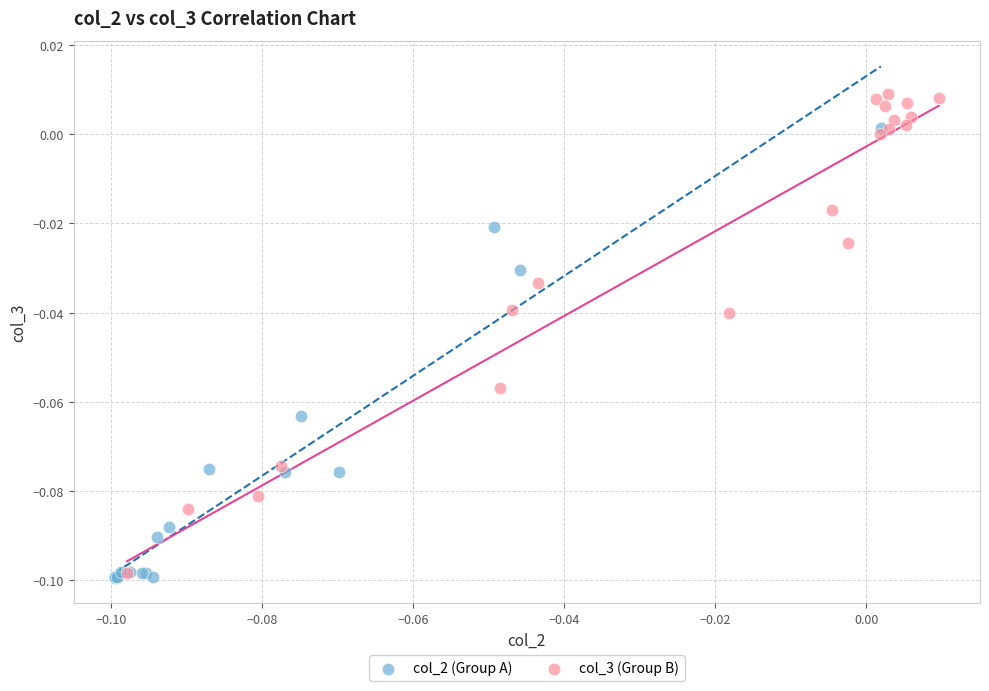

Which series reaches the maximum Y coordinate?

col_3 (Group B)